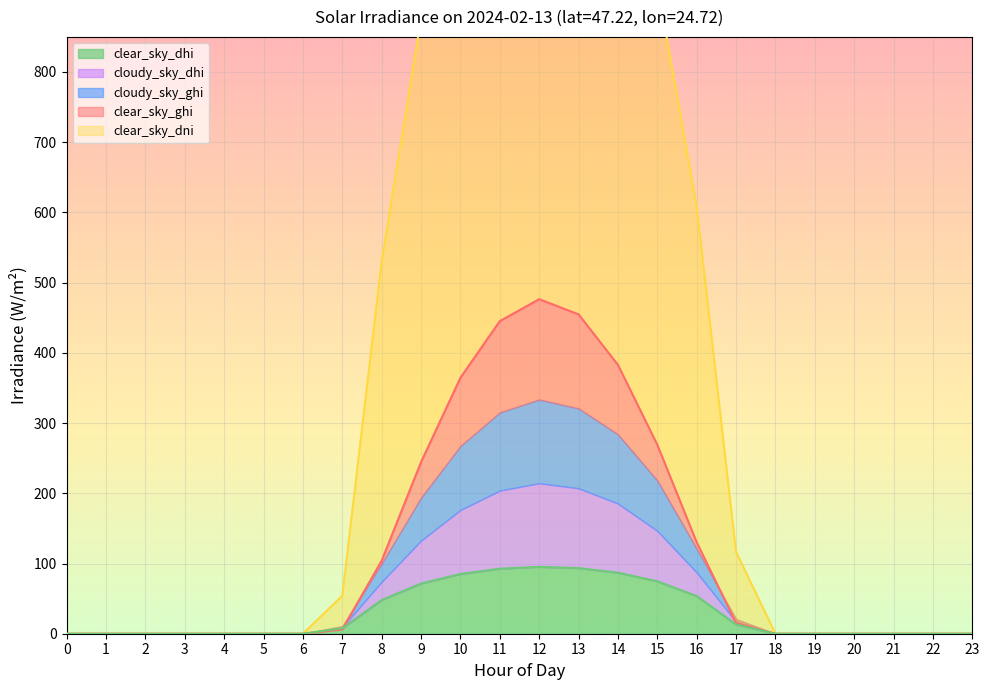

What is the highest value of the clear_sky_dhi series?

95.3